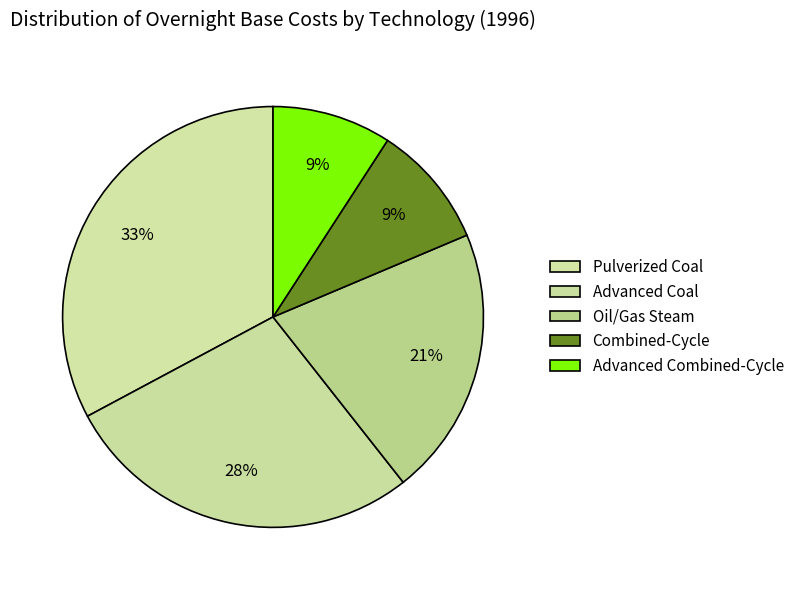

How many slices are in this pie chart?

5